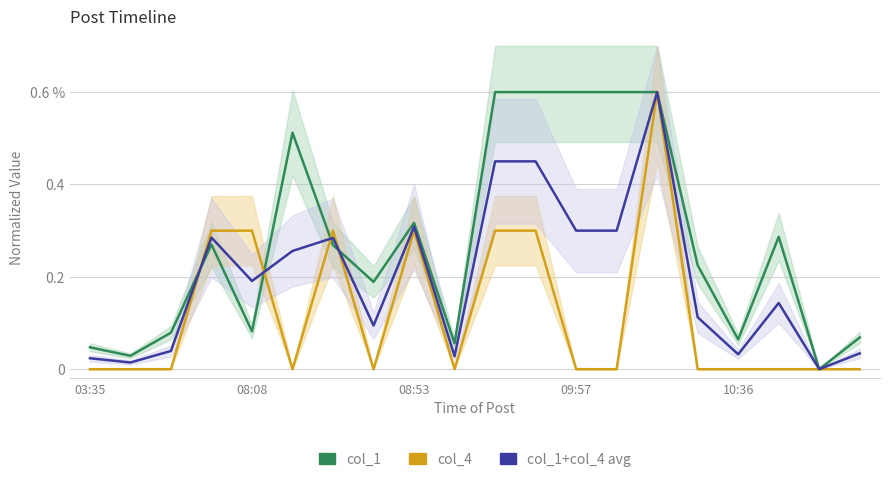

True or false: col_1 has a value of 0.1 at 03:35.

False